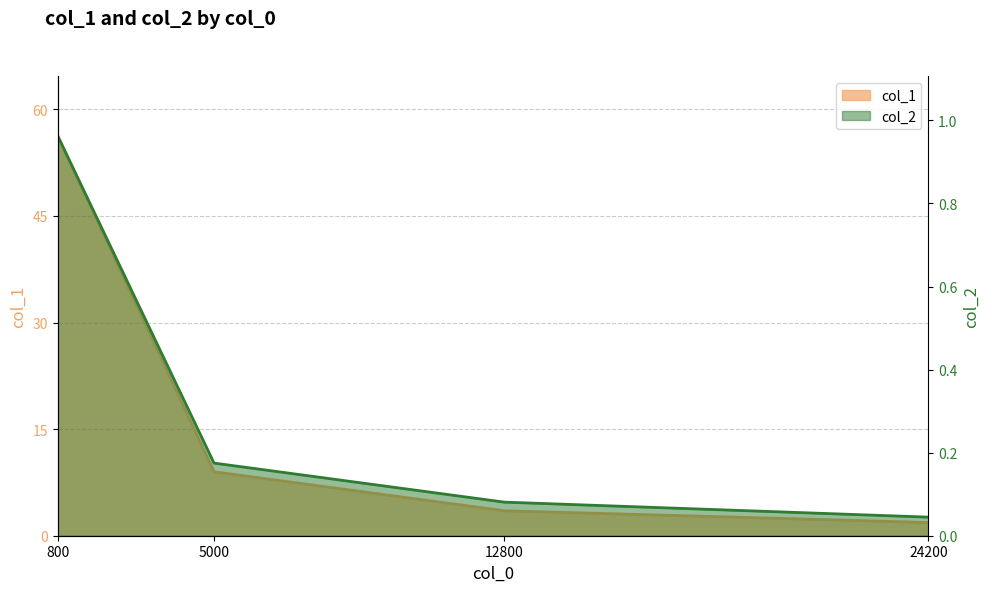

Is the value of col_1 at 5000 greater than the value of col_2 at 24200?

Yes